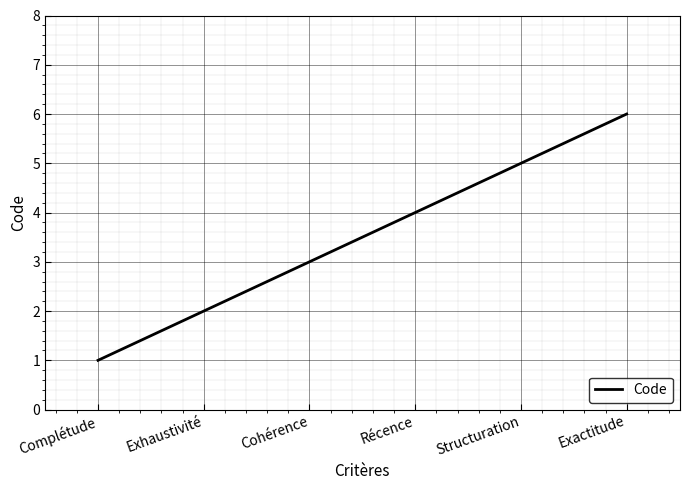

What is the difference between the maximum and minimum values?

5.0